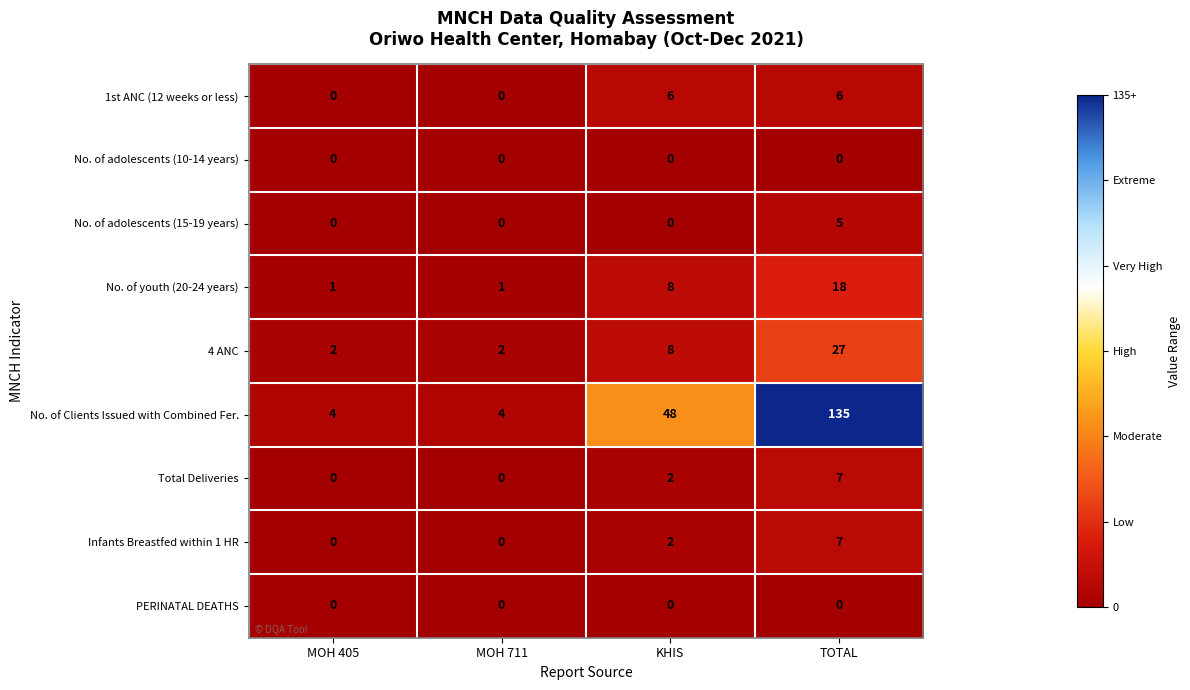

Count the number of categories in the chart.

4